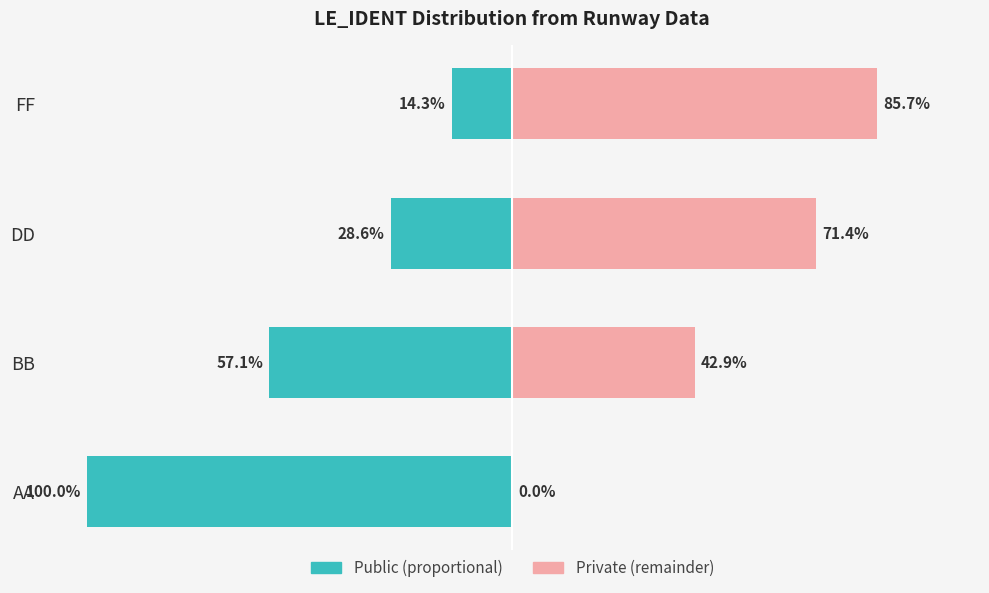

Reading right to left, extract all data points from this chart.

Count (Public): -14.3	-28.6	-57.1	-100.0
Count (Private): 85.7	71.4	42.9	0.0